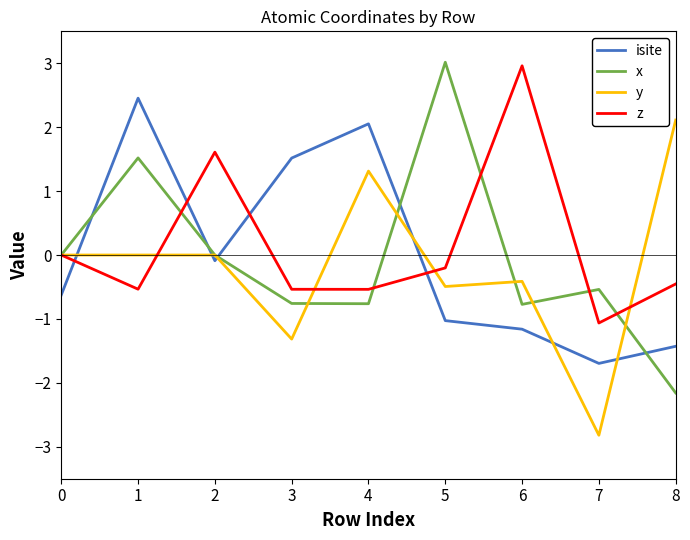

At which label does z reach its peak?

6